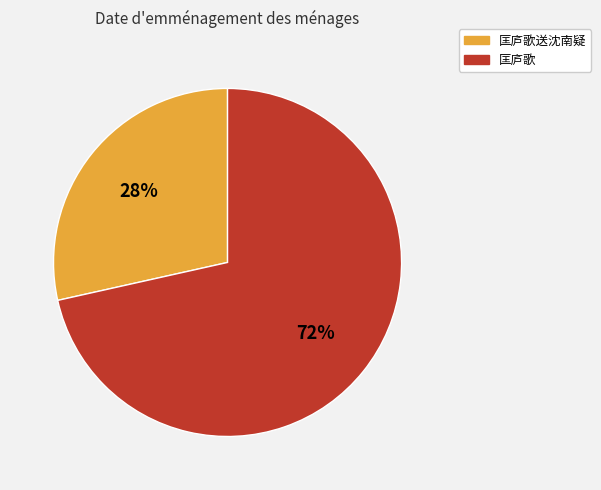

Do 匡庐歌送沈南疑 and 匡庐歌 together represent more than half of the pie?

Yes